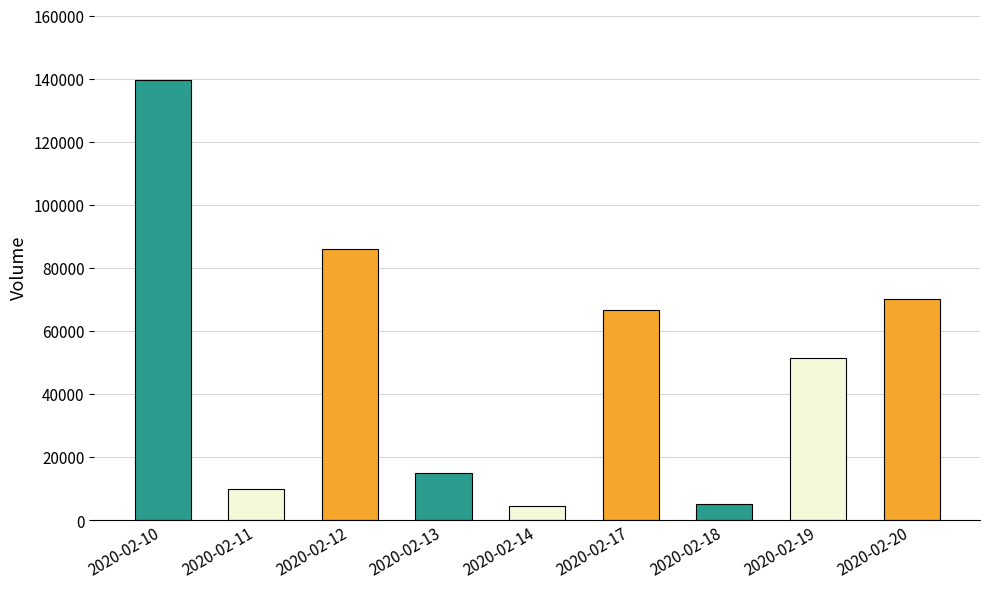

At which label is the value closest to 72050?

2020-02-20